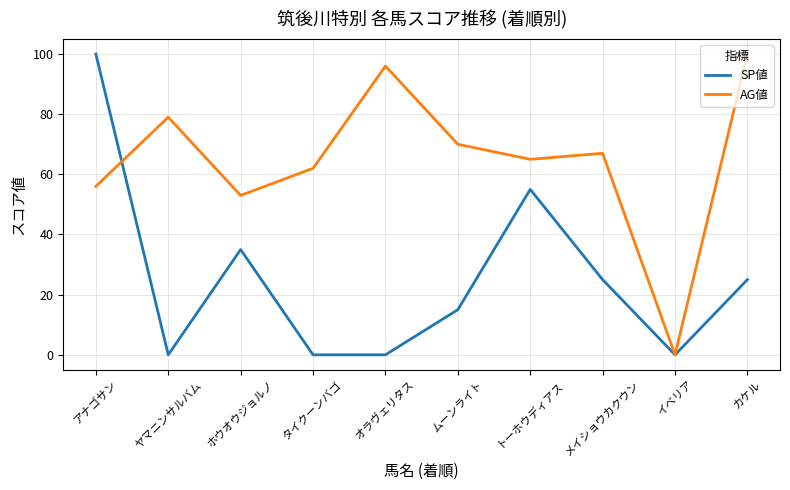

In SP値, how many points are higher than both neighbors (excluding endpoints)?

2